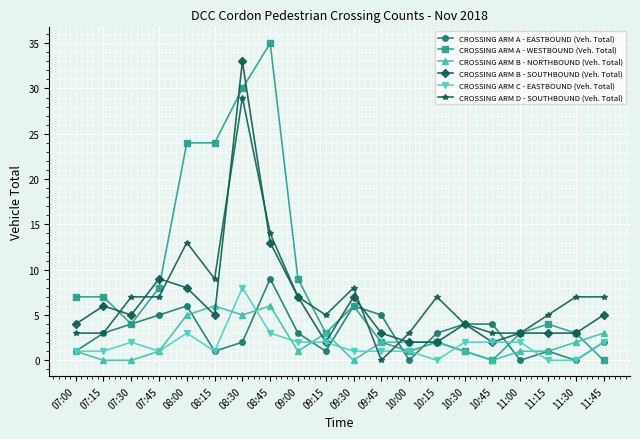

Reading right to left, transcribe all the data shown in this chart.

CROSSING ARM A - EASTBOUND (Veh. Total): 11:45=2	11:30=0	11:15=1	11:00=0	10:45=4	10:30=4	10:15=3	10:00=0	09:45=5	09:30=6	09:15=1	09:00=3	08:45=9	08:30=2	08:15=1	08:00=6	07:45=5	07:30=4	07:15=3	07:00=1
CROSSING ARM A - WESTBOUND (Veh. Total): 11:45=0	11:30=3	11:15=4	11:00=3	10:45=0	10:30=1	10:15=2	10:00=1	09:45=2	09:30=6	09:15=3	09:00=9	08:45=35	08:30=30	08:15=24	08:00=24	07:45=8	07:30=4	07:15=7	07:00=7
CROSSING ARM B - NORTHBOUND (Veh. Total): 11:45=3	11:30=2	11:15=1	11:00=1	10:45=0	10:30=1	10:15=2	10:00=2	09:45=2	09:30=0	09:15=3	09:00=1	08:45=6	08:30=5	08:15=6	08:00=5	07:45=1	07:30=0	07:15=0	07:00=1
CROSSING ARM B - SOUTHBOUND (Veh. Total): 11:45=5	11:30=3	11:15=3	11:00=3	10:45=2	10:30=4	10:15=2	10:00=2	09:45=3	09:30=7	09:15=2	09:00=7	08:45=13	08:30=33	08:15=5	08:00=8	07:45=9	07:30=5	07:15=6	07:00=4
CROSSING ARM C - EASTBOUND (Veh. Total): 11:45=2	11:30=0	11:15=0	11:00=2	10:45=2	10:30=2	10:15=0	10:00=1	09:45=1	09:30=1	09:15=2	09:00=2	08:45=3	08:30=8	08:15=1	08:00=3	07:45=1	07:30=2	07:15=1	07:00=1
CROSSING ARM D - SOUTHBOUND (Veh. Total): 11:45=7	11:30=7	11:15=5	11:00=3	10:45=3	10:30=4	10:15=7	10:00=3	09:45=0	09:30=8	09:15=5	09:00=7	08:45=14	08:30=29	08:15=9	08:00=13	07:45=7	07:30=7	07:15=3	07:00=3